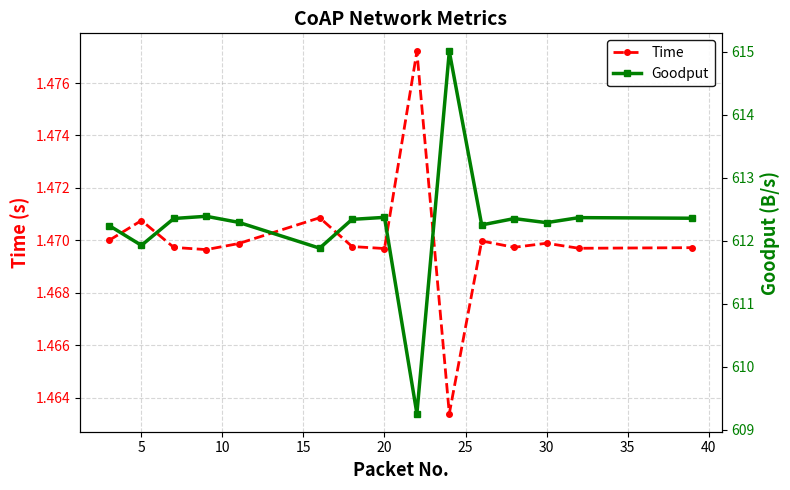

What is the sum of all Goodput values?

9183.7